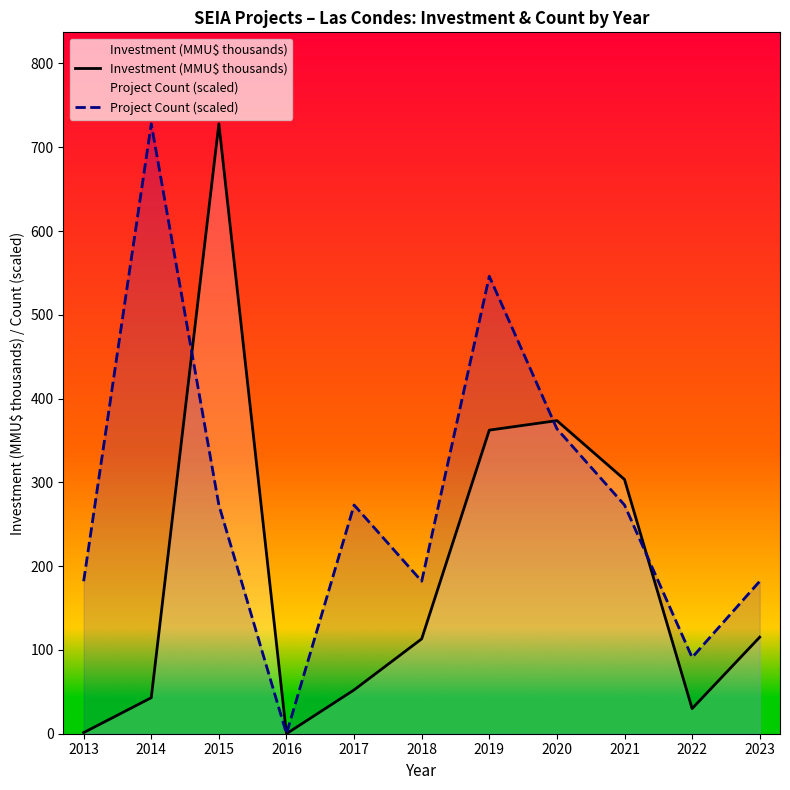

At 2021, list the series in order from largest to smallest.

Investment (MMU$ thousands), Project Count (scaled)